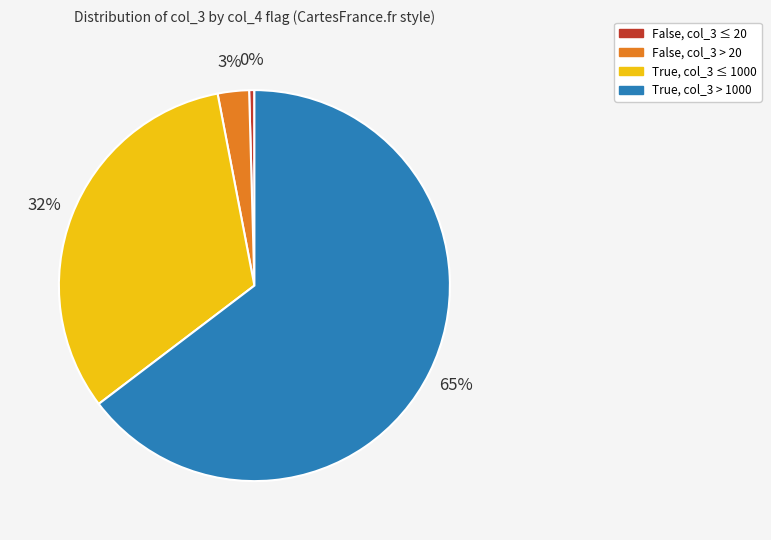

Is there any slice that represents more than half of the pie?

Yes